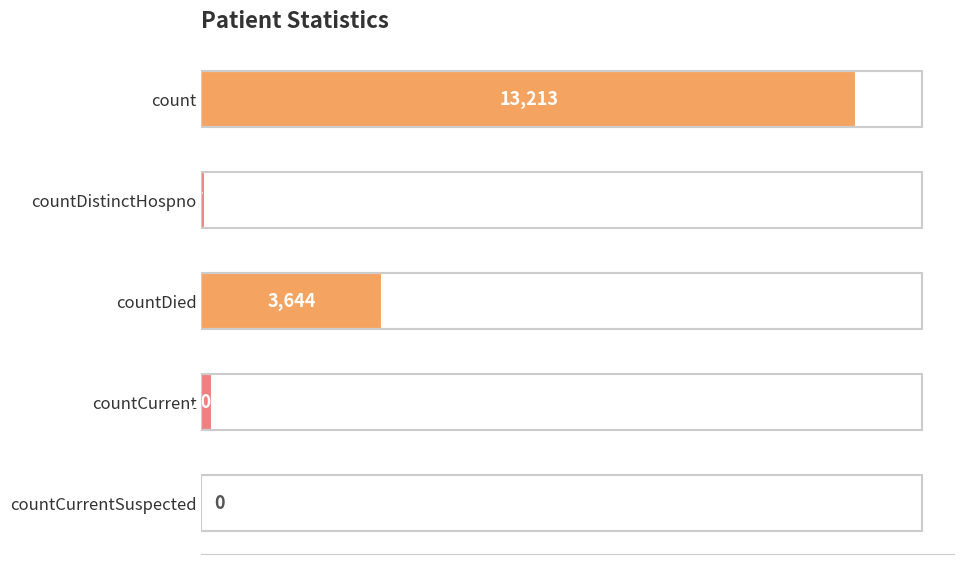

Reading top to bottom, list all the values displayed in this chart.

count=13213	countDistinctHospno=71	countDied=3644	countCurrent=208	countCurrentSuspected=0